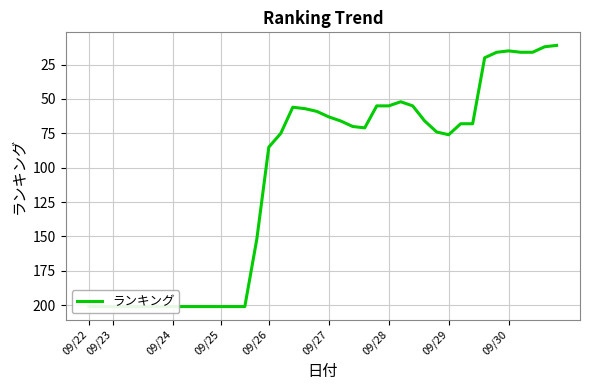

How many distinct data groups are displayed?

1